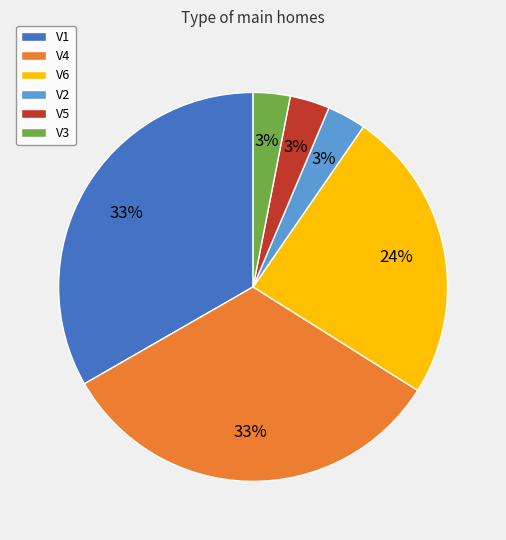

True or false: V4 accounts for 33% of the total.

True